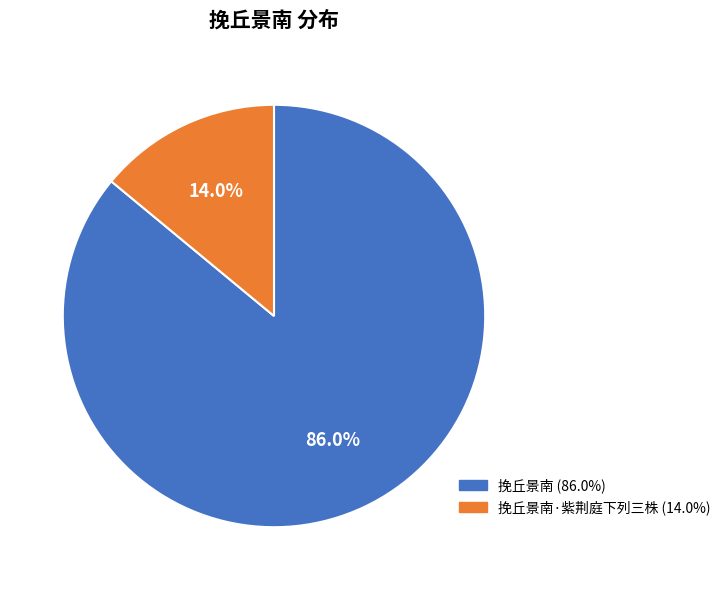

Does any single category account for the majority?

Yes